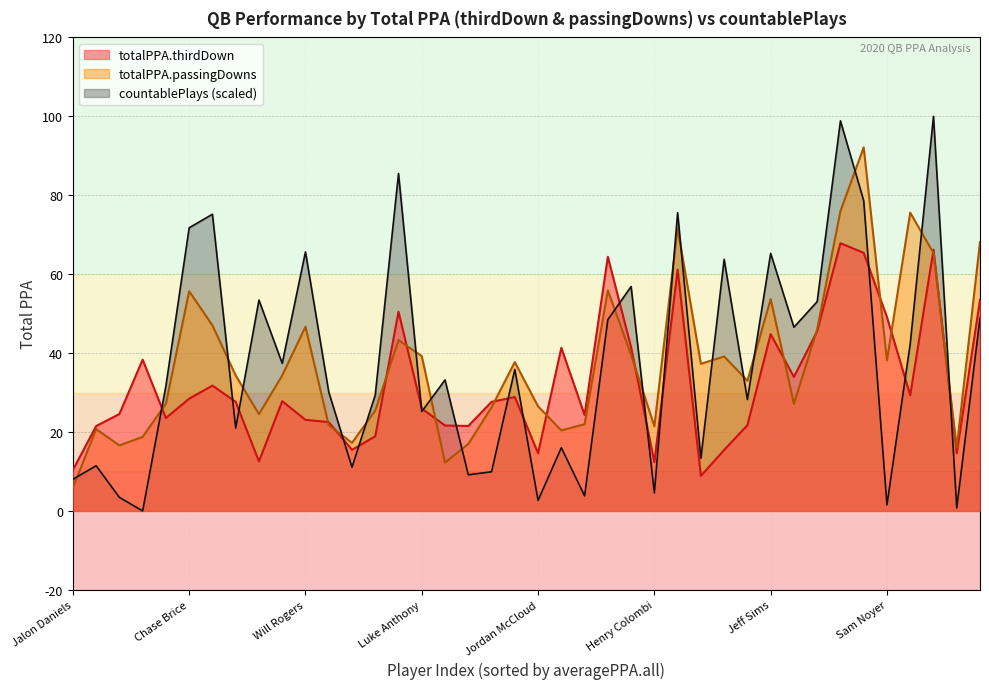

What are all the series names shown in the legend?

totalPPA.thirdDown, totalPPA.passingDowns, countablePlays (scaled)